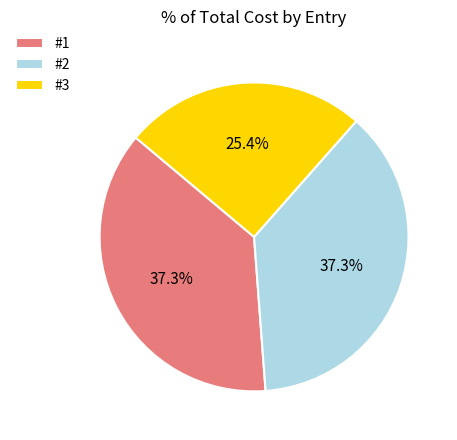

Which slice is the smallest?

#3